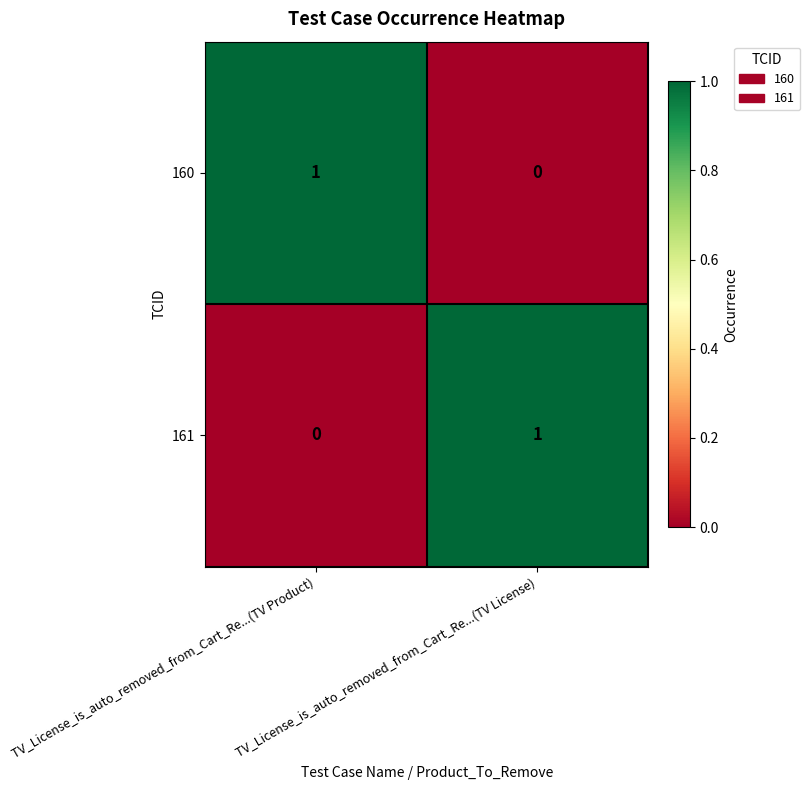

Which category has the lowest value in the 160 series?

TV_License_is_auto_removed_from_Cart_Re...(TV License)